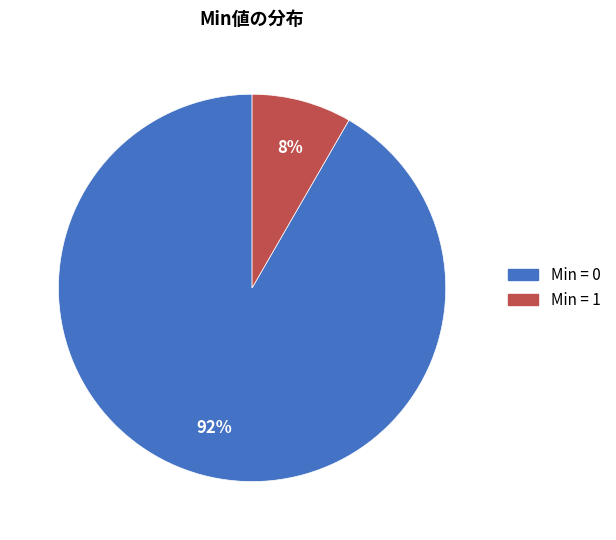

Is there a majority slice in this chart?

Yes